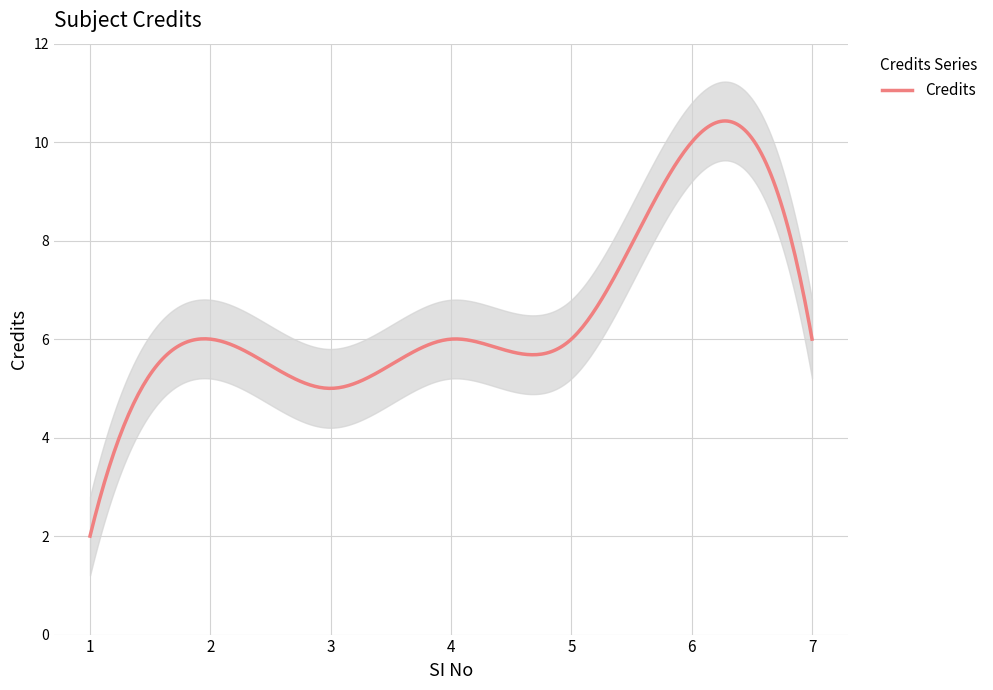

What is the change in value from 1 to 4?

+4